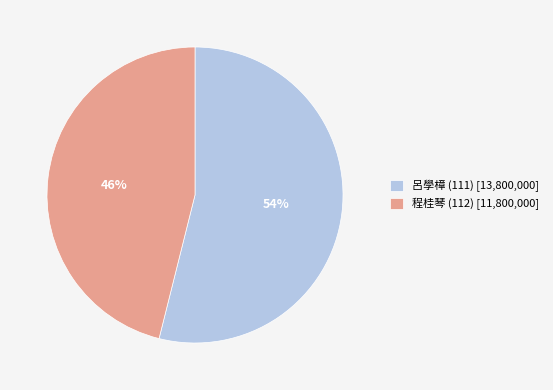

To the nearest percent, what portion does 程桂琴 (112) represent?

46%